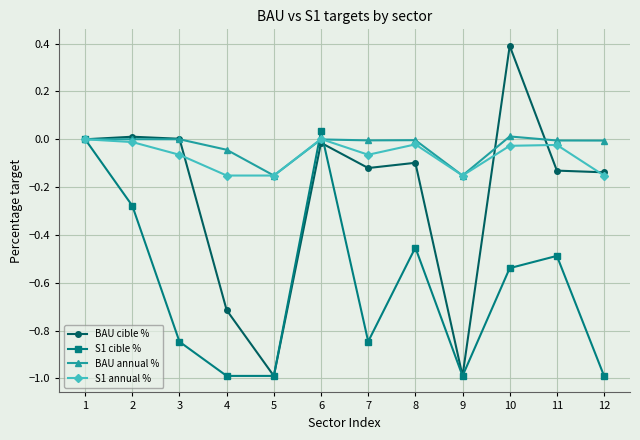

Is the value of S1 annual % at 5 greater than the value of BAU annual % at 7?

No